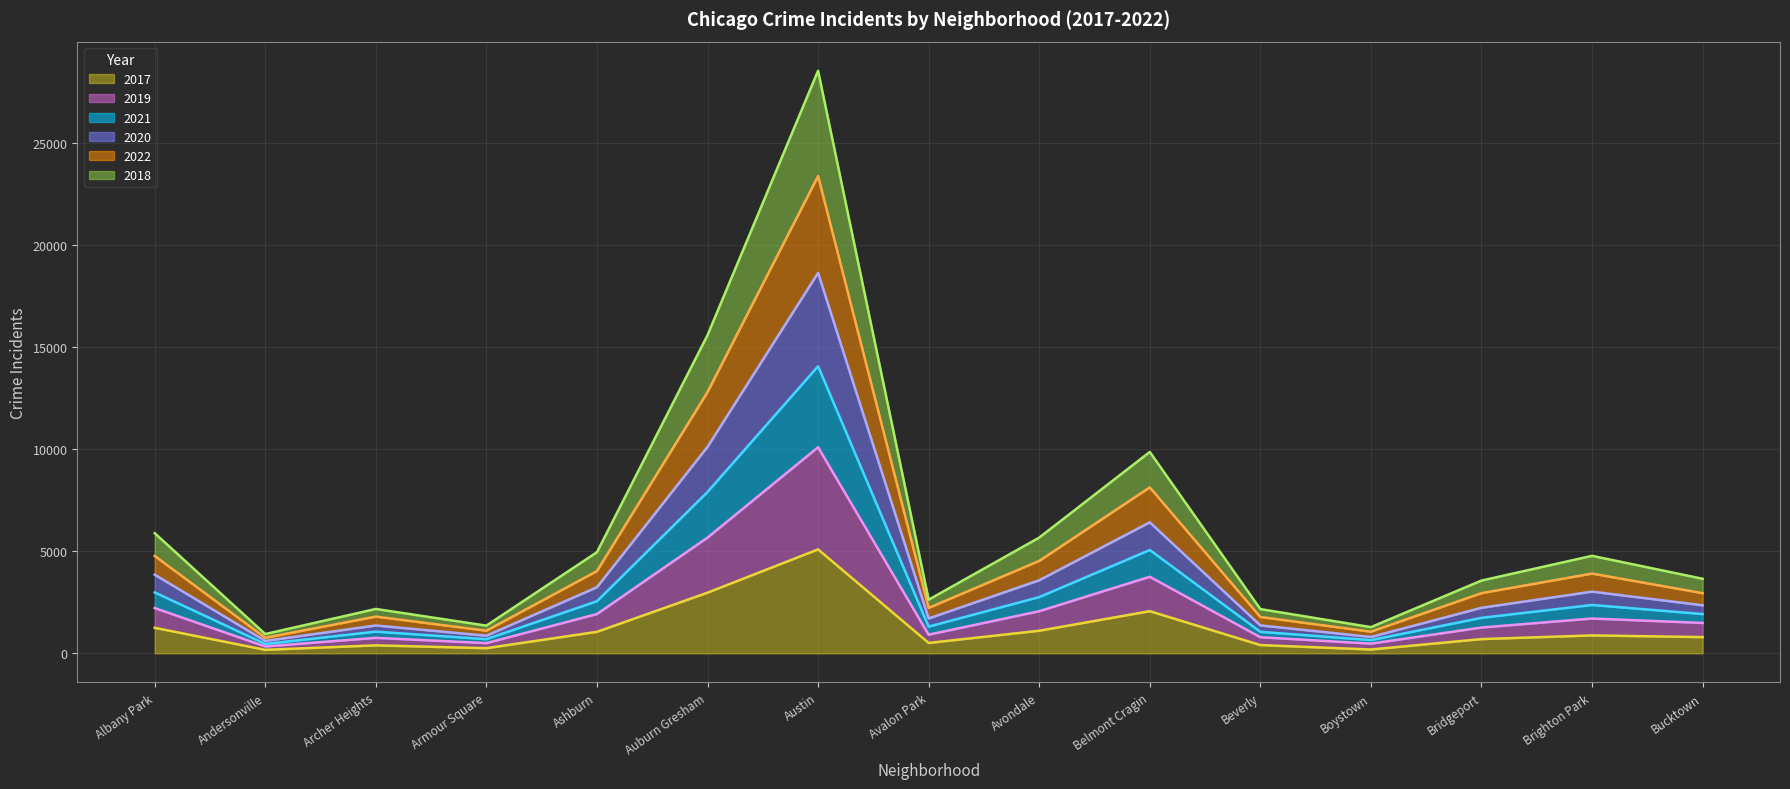

List the labels in order of 2020 value, smallest first.

Andersonville, Boystown, Armour Square, Beverly, Archer Heights, Avalon Park, Bridgeport, Bucktown, Brighton Park, Ashburn, Avondale, Albany Park, Belmont Cragin, Auburn Gresham, Austin